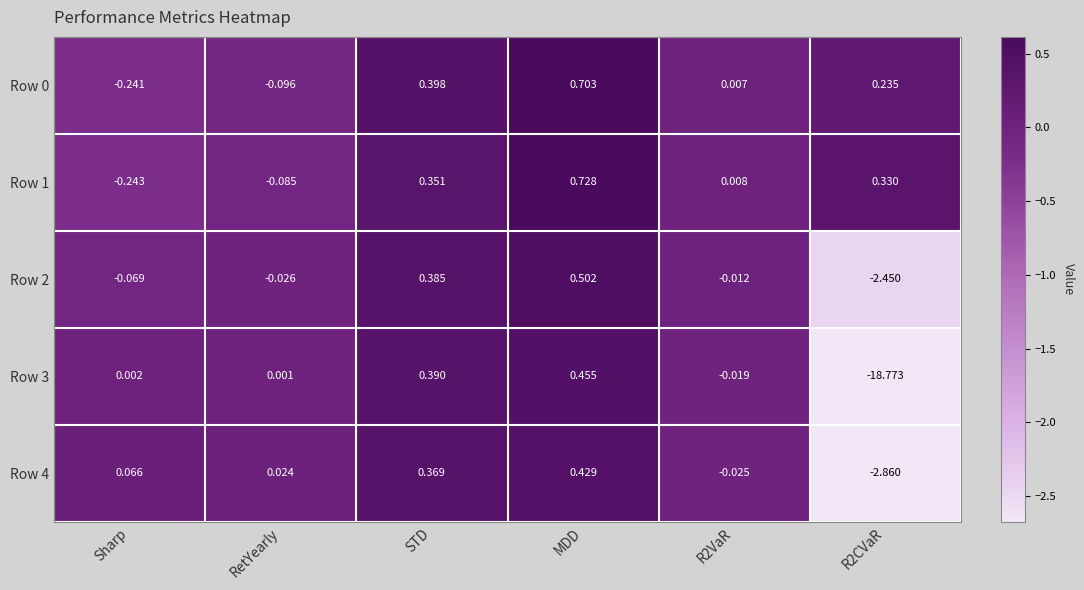

How many values in the Row 3 series are below 0?

2